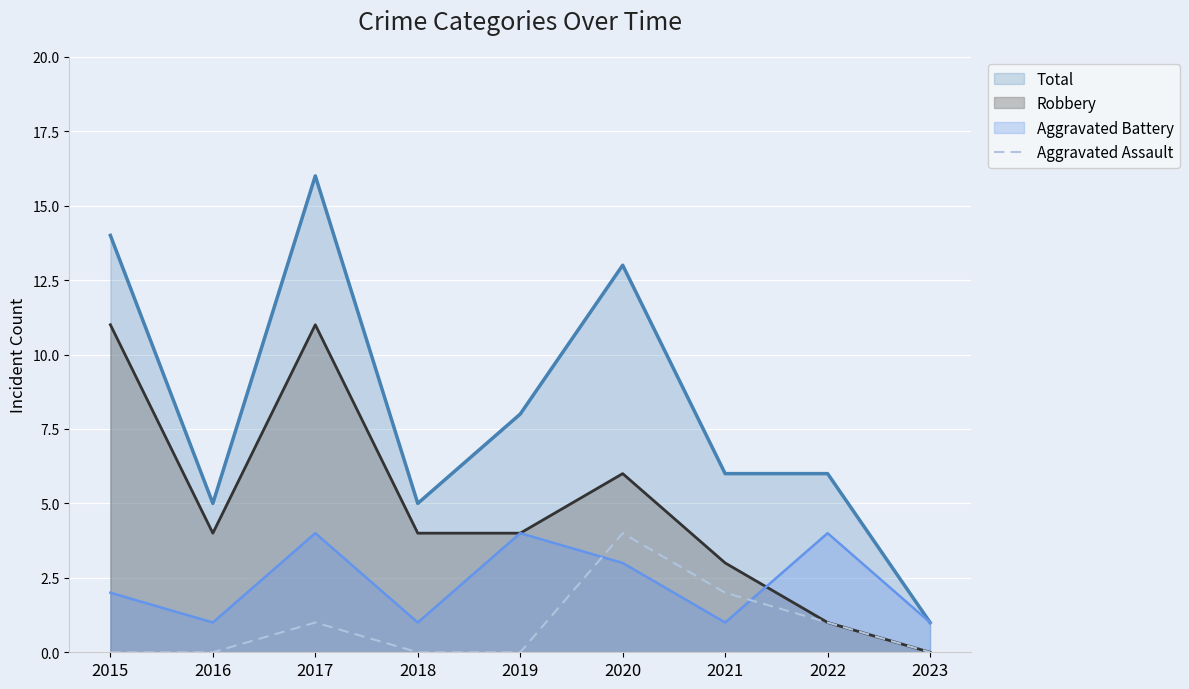

How many categories are shown in the chart?

9